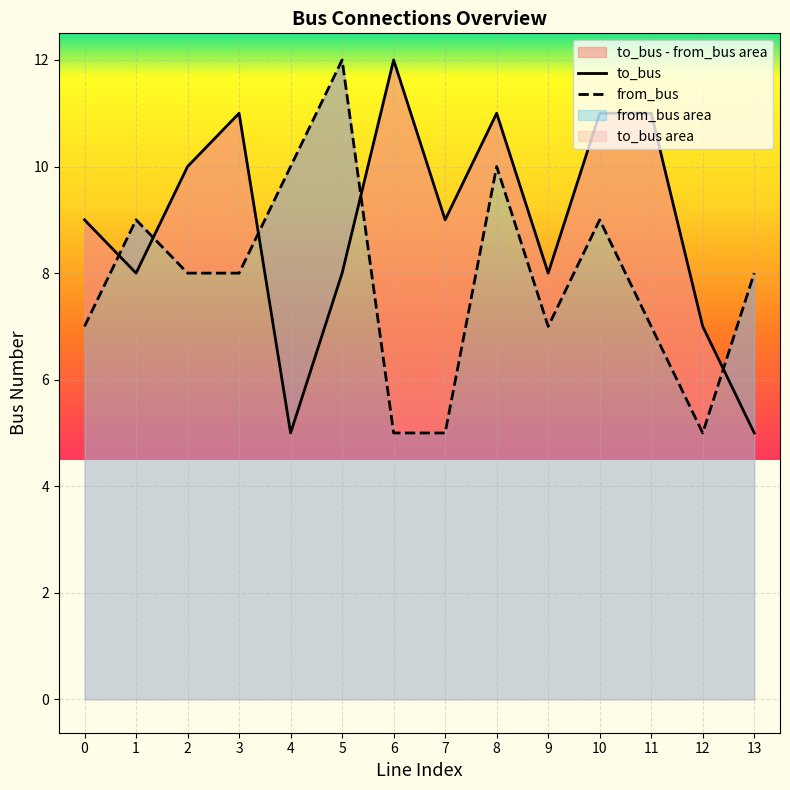

Reading right to left, list all the values displayed in this chart.

to_bus: 5	7	11	11	8	11	9	12	8	5	11	10	8	9
from_bus: 8	5	7	9	7	10	5	5	12	10	8	8	9	7